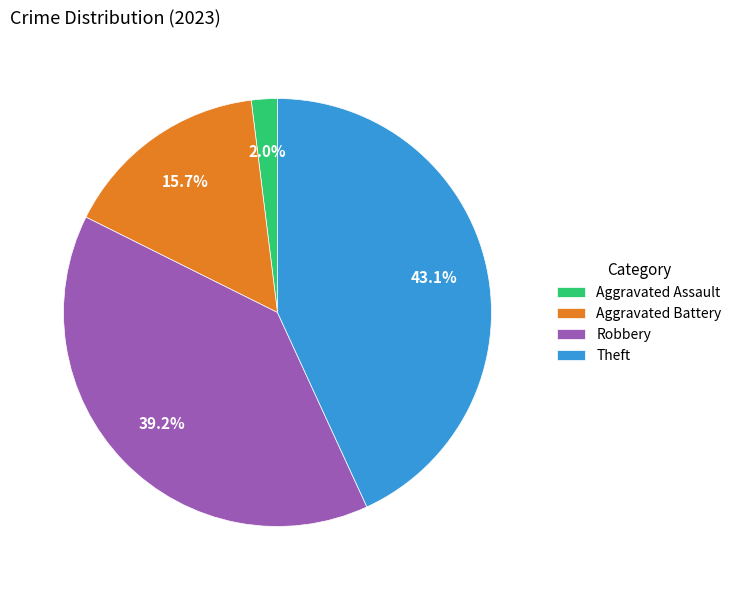

What percentage is the Aggravated Battery slice, to the nearest percent?

16%